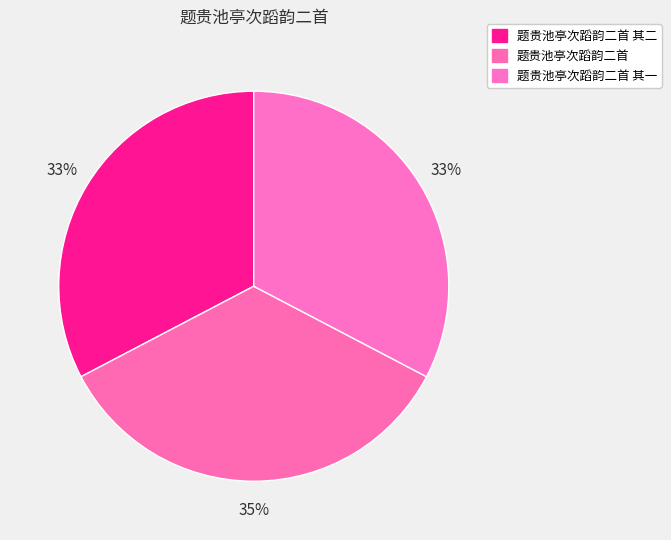

How many slices are in this pie chart?

3